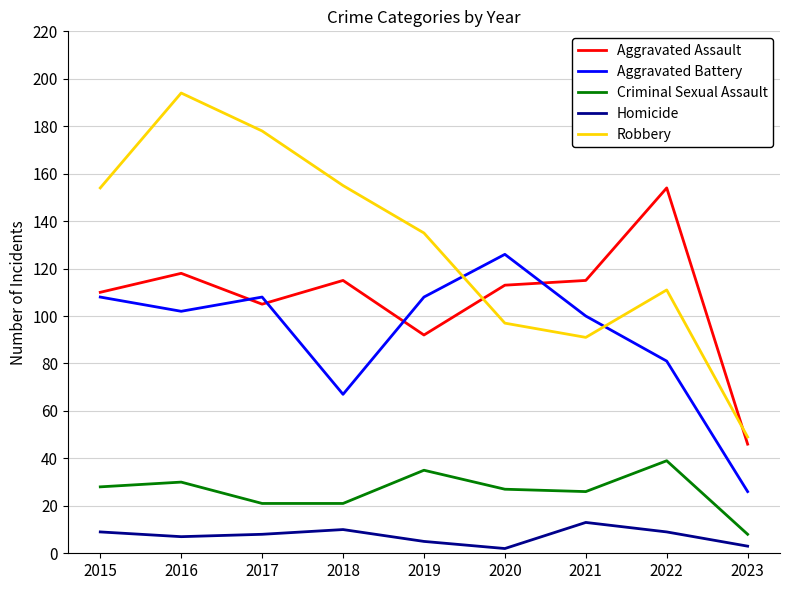

At which category does Aggravated Battery reach its first local valley?

2016